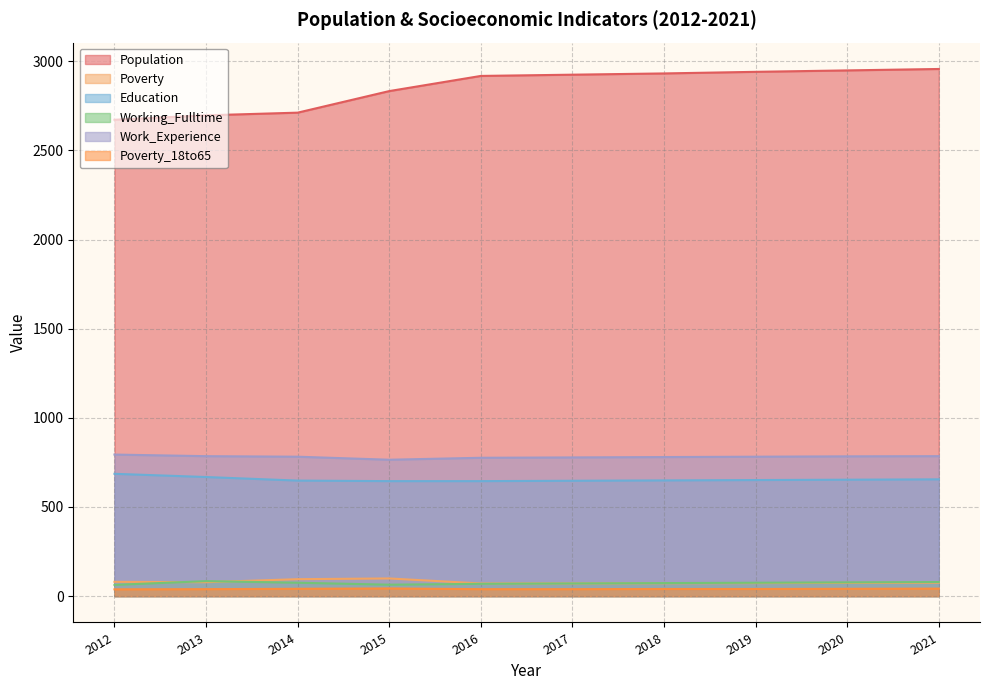

What is the value of the Population point at the 3rd from the left?

2712